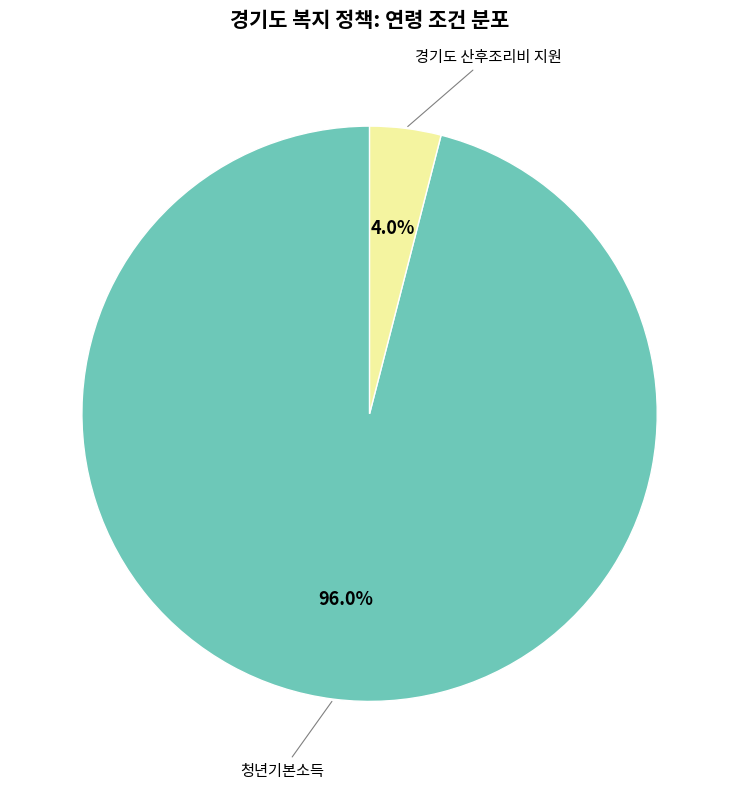

Which slice represents more than half of the pie?

청년기본소득